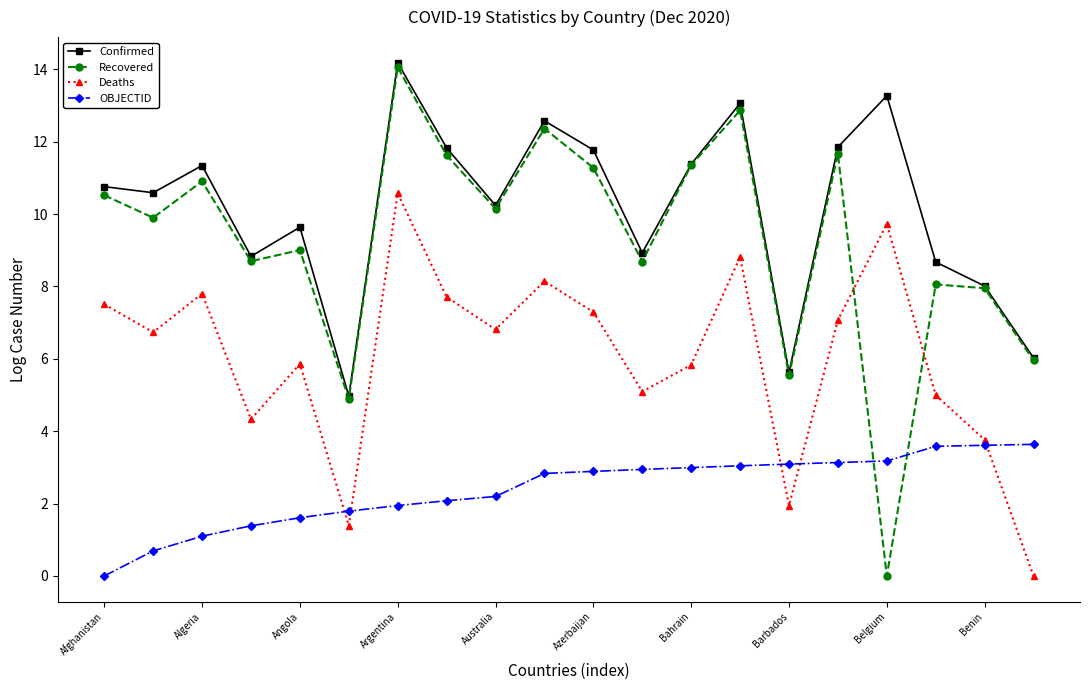

True or false: OBJECTID and Confirmed cross at least once.

False